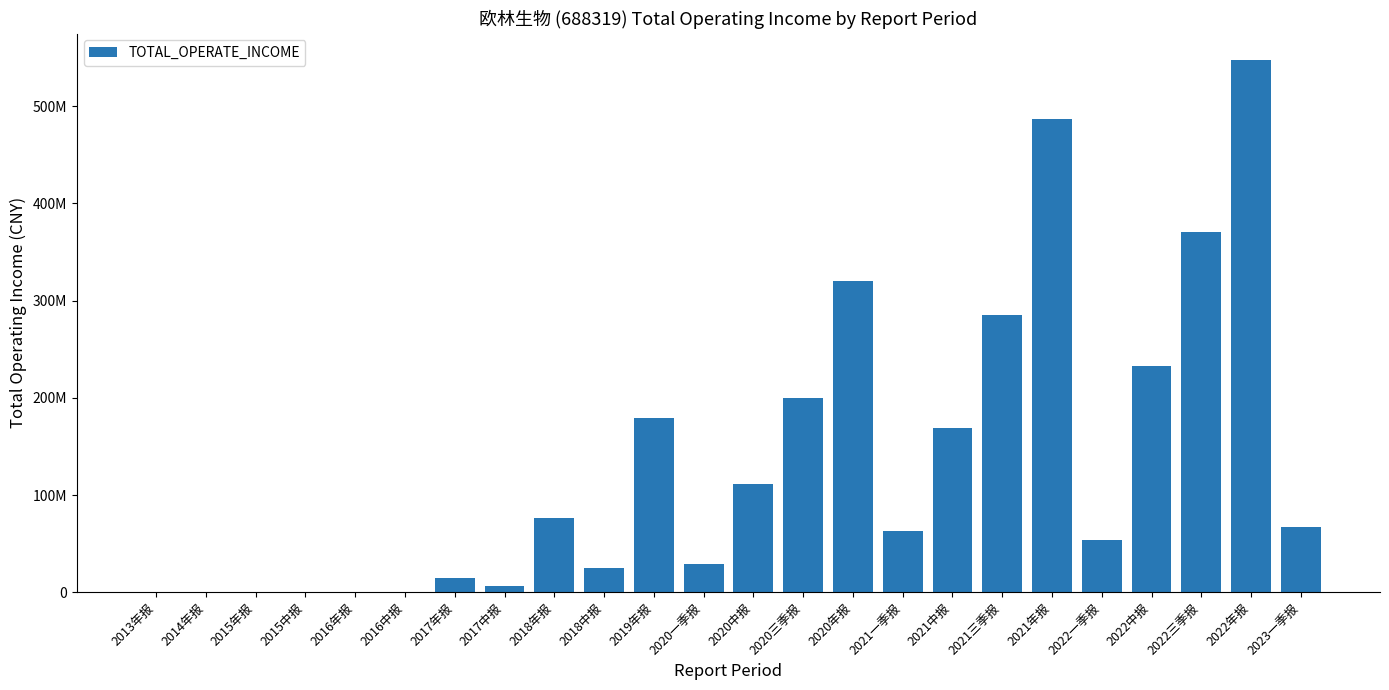

Are the bars horizontal?

No